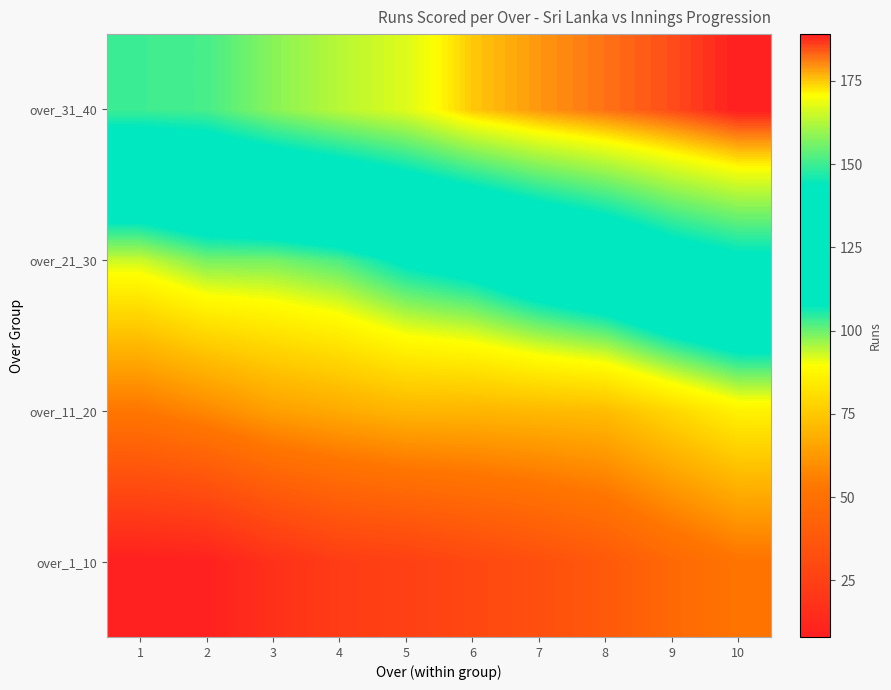

Which category has the highest value across all series?

10